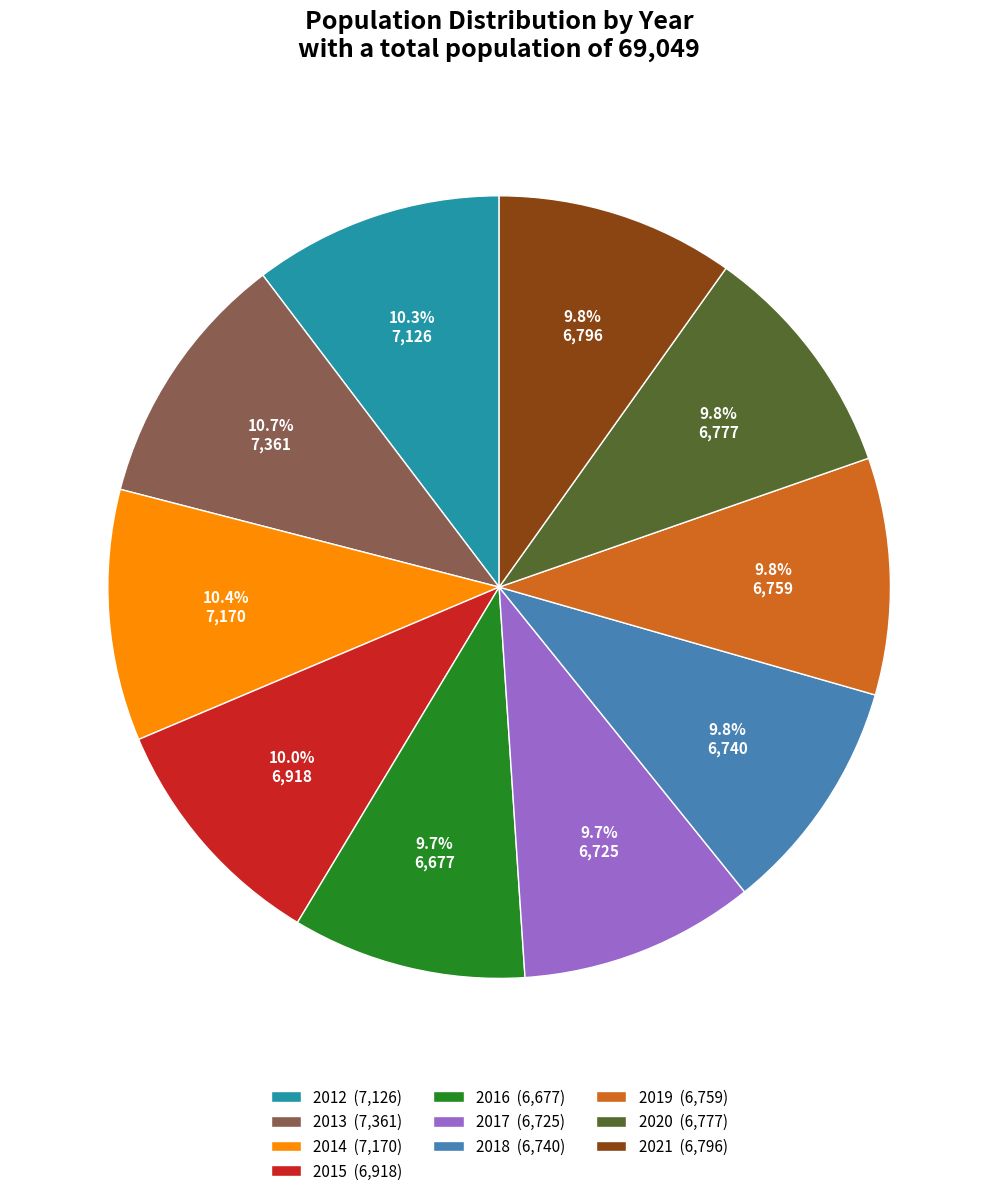

To the nearest percent, what is the difference between the largest and smallest slice percentages?

1%